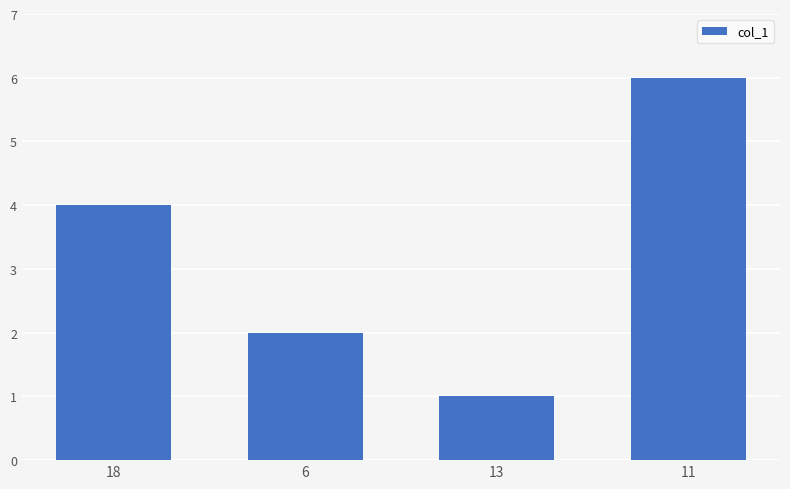

Which has a higher value, 13 or 11?

11